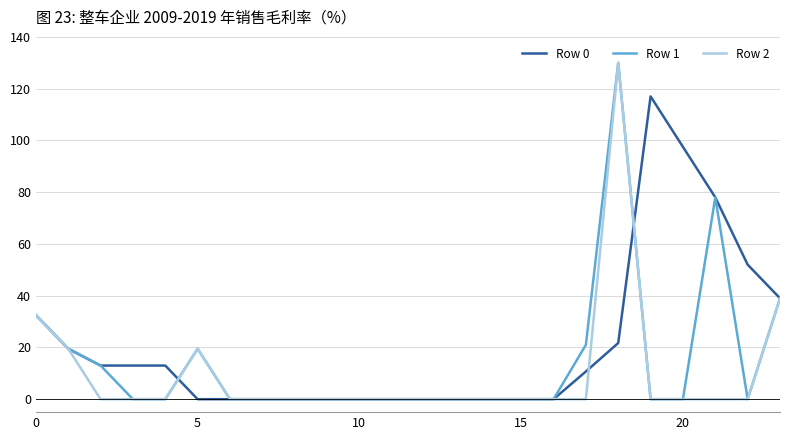

What is the maximum value shown in the chart?

130.0